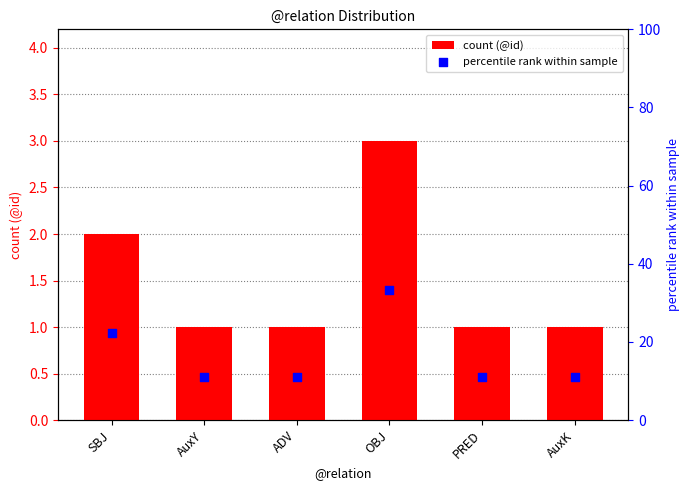

Which series has the widest spread of Y values?

percentile rank within sample